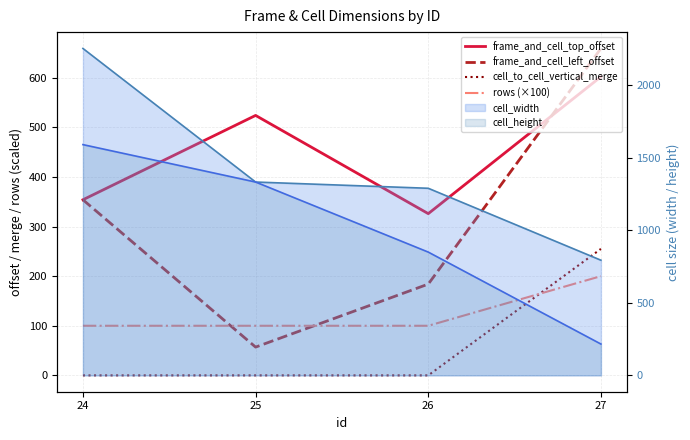

What is the value of the frame_and_cell_left_offset point at the 1st from the left?

354